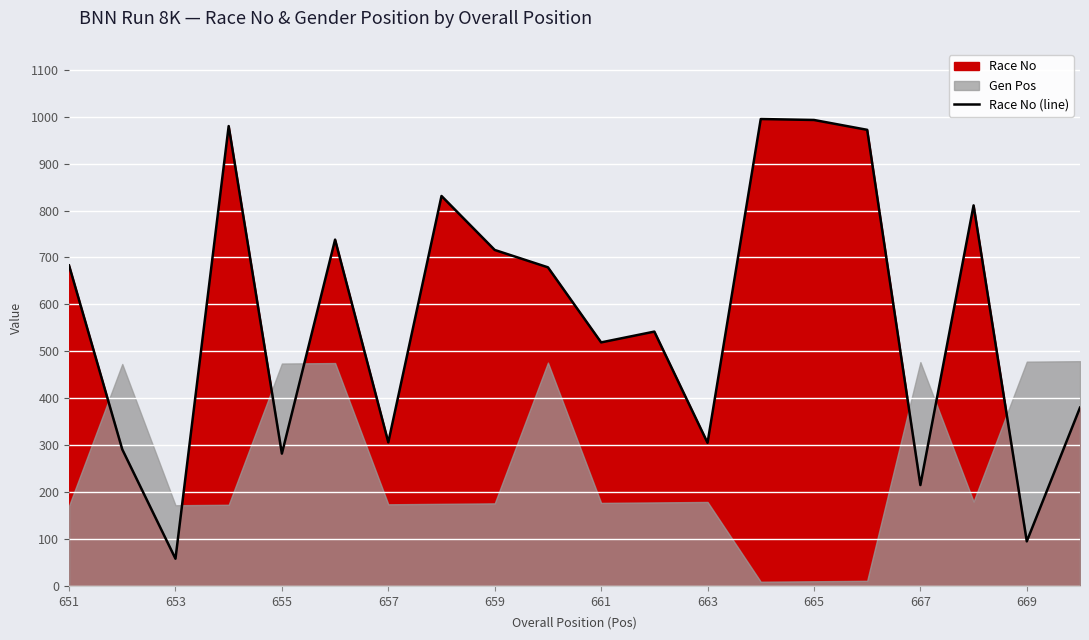

What is the highest value of the Race No (line) series?

995